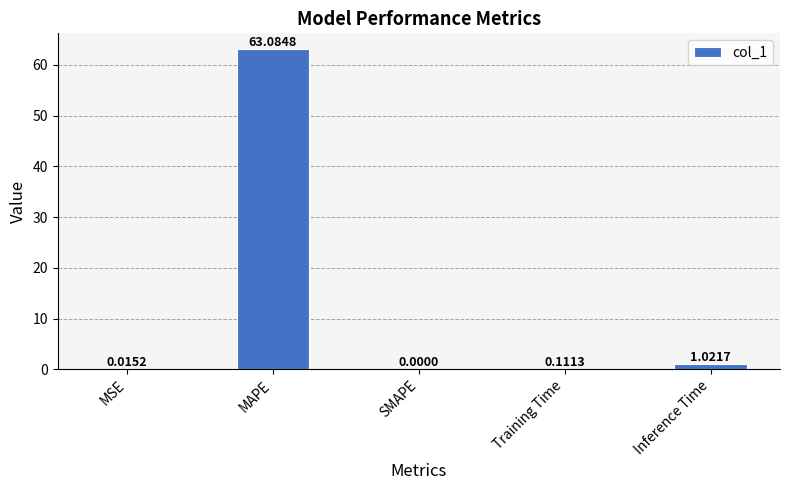

At which category does the chart reach its peak across all series?

MAPE